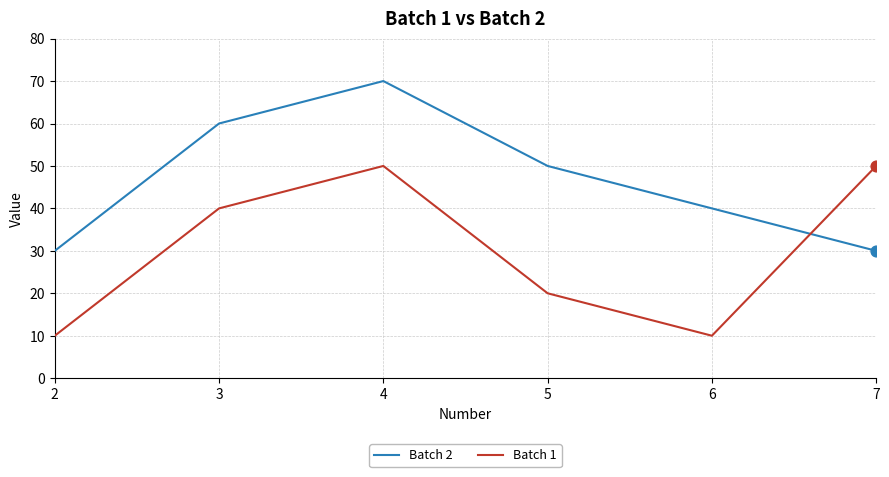

What is the total value across all series at 3?

100